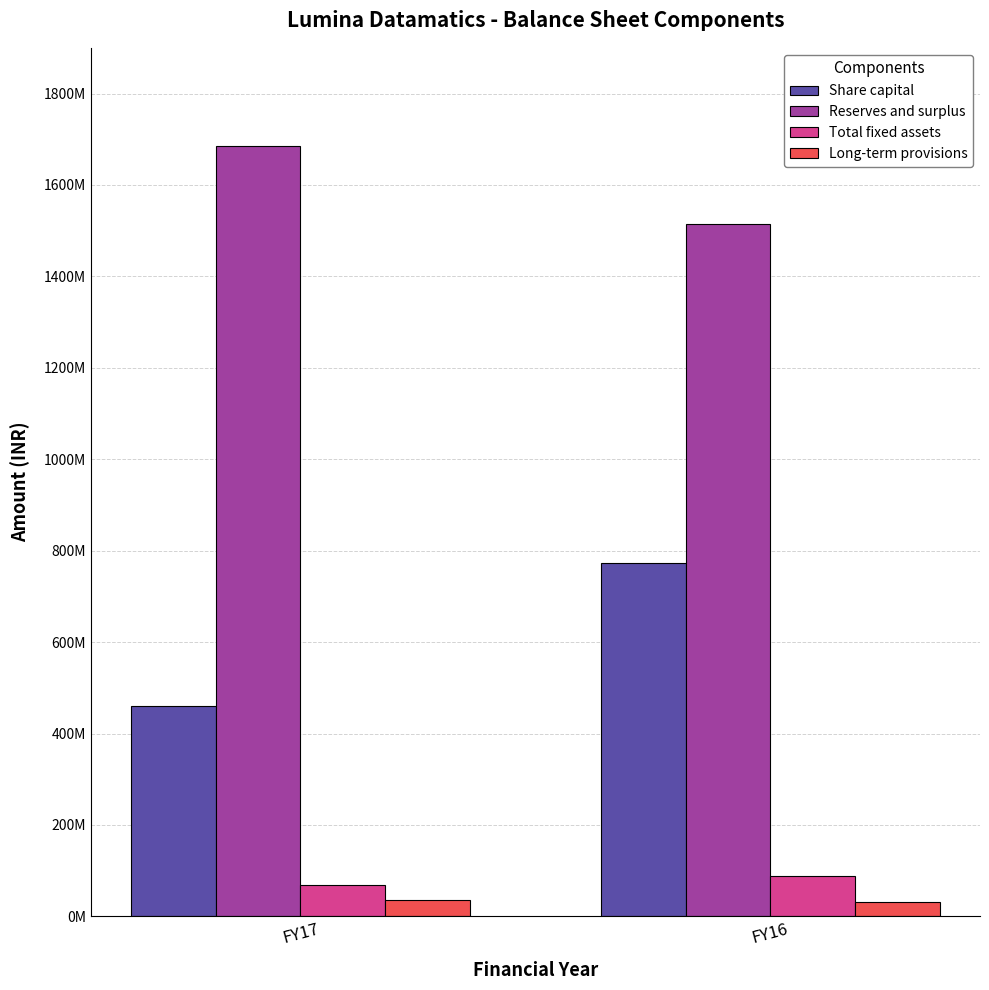

What is the difference between the highest and lowest values at FY17?

1649198972